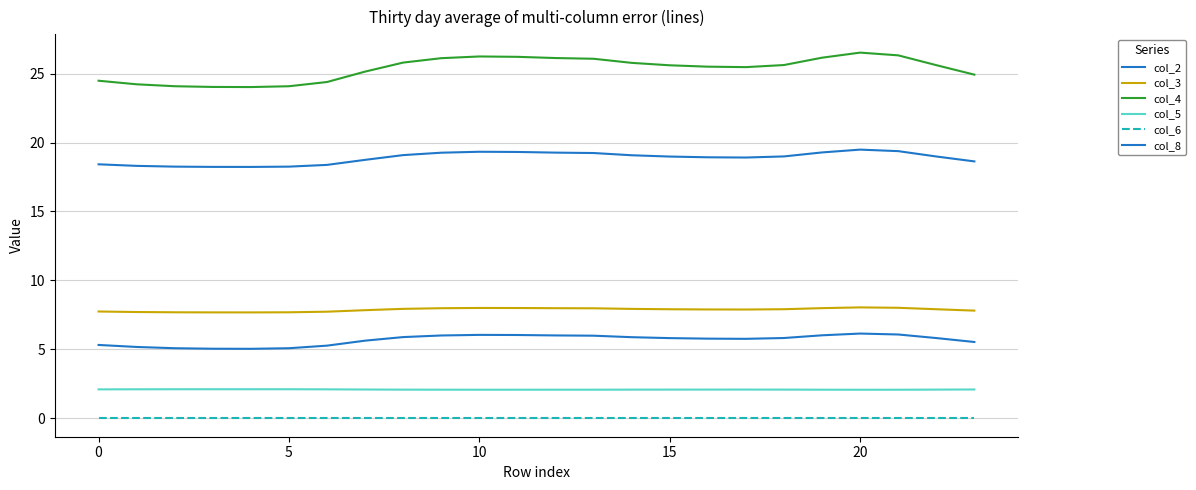

What is the highest value of the col_4 series?

26.5